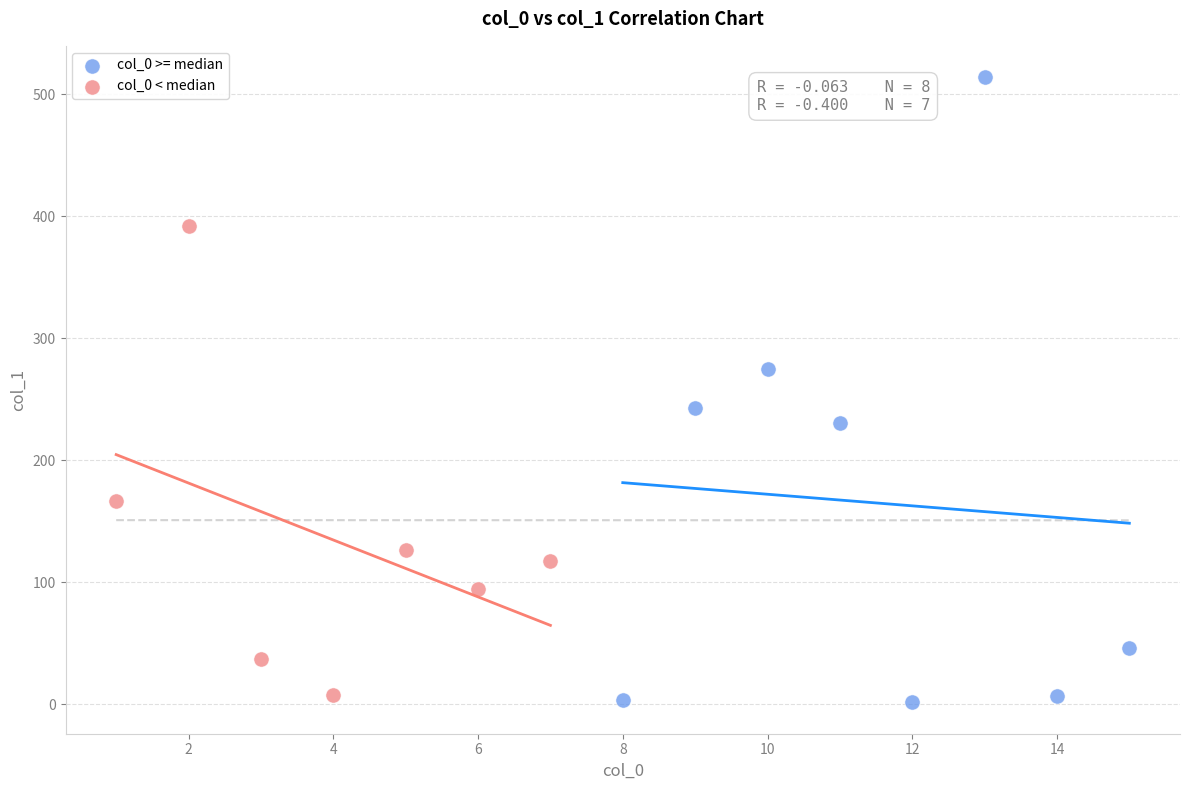

Which series has the largest Y range (max minus min)?

col_0 >= median